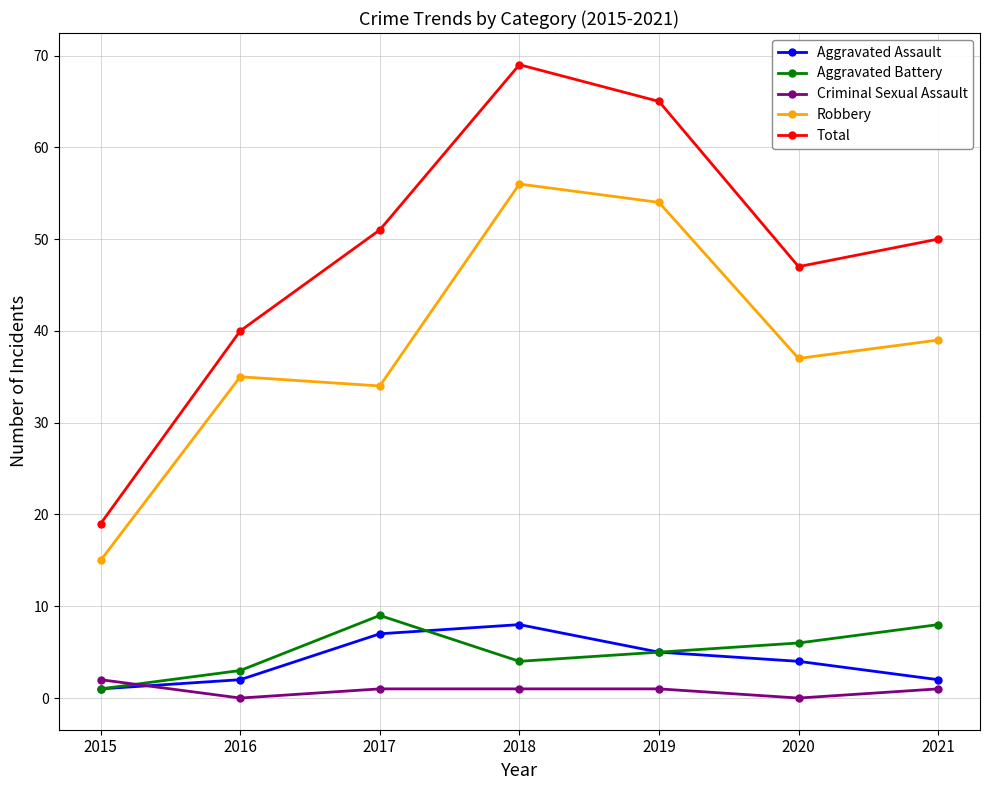

Reading right to left, list all the values displayed in this chart.

Aggravated Assault: 2	4	5	8	7	2	1
Aggravated Battery: 8	6	5	4	9	3	1
Criminal Sexual Assault: 1	0	1	1	1	0	2
Robbery: 39	37	54	56	34	35	15
Total: 50	47	65	69	51	40	19